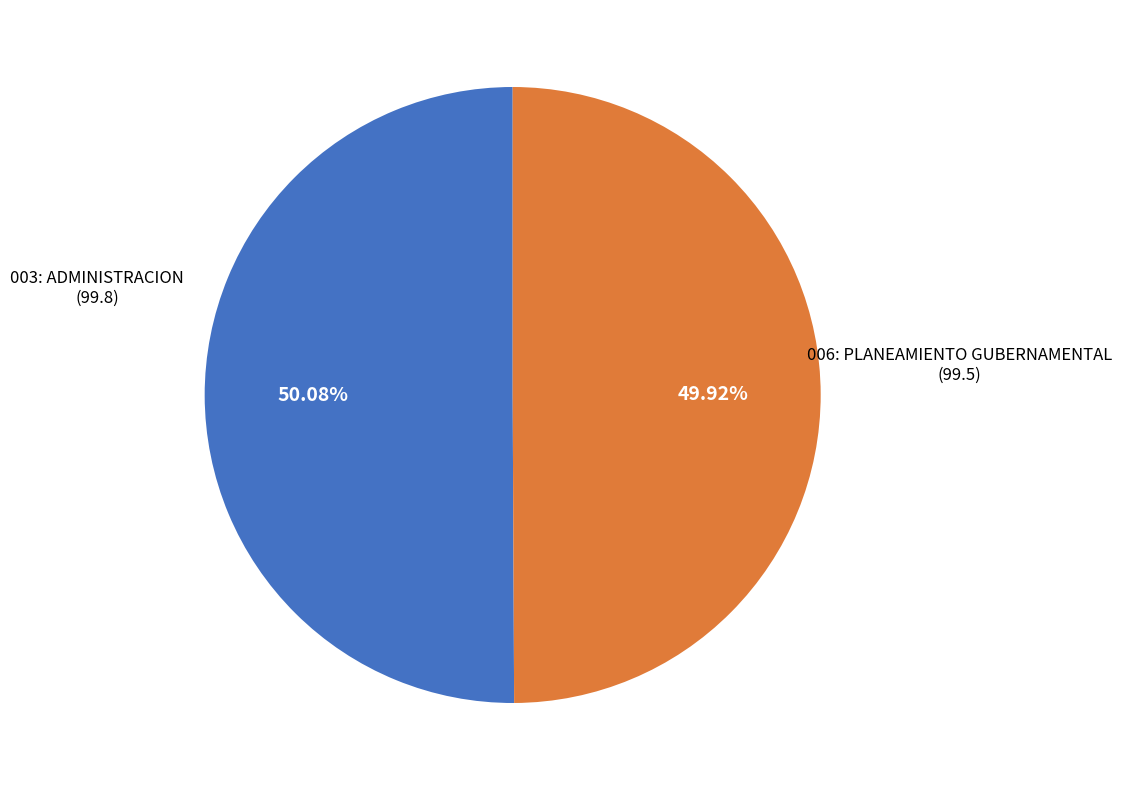

Does any single category account for the majority?

Yes